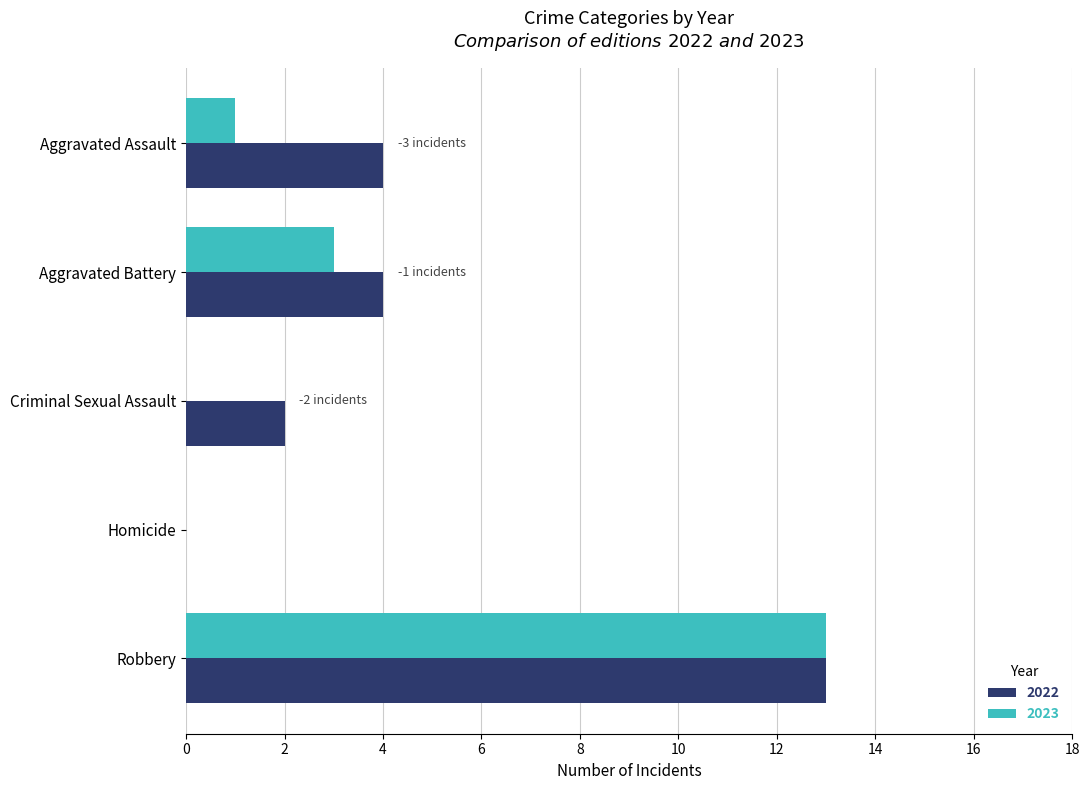

Between Aggravated Assault and Aggravated Battery, which series saw the biggest shift?

2023